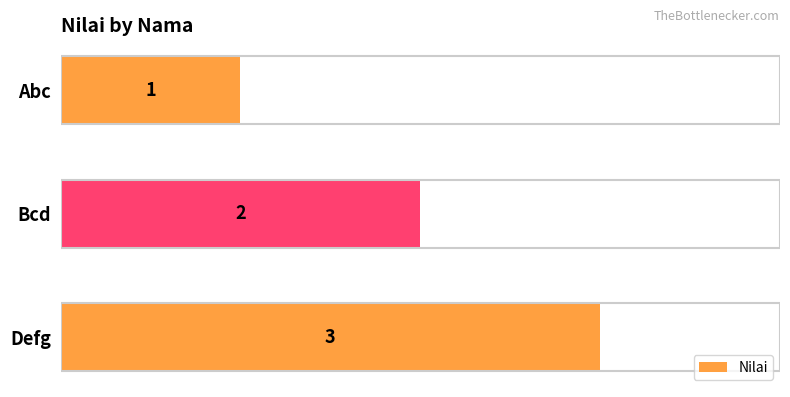

Where is the data nearest to the value 2?

Bcd